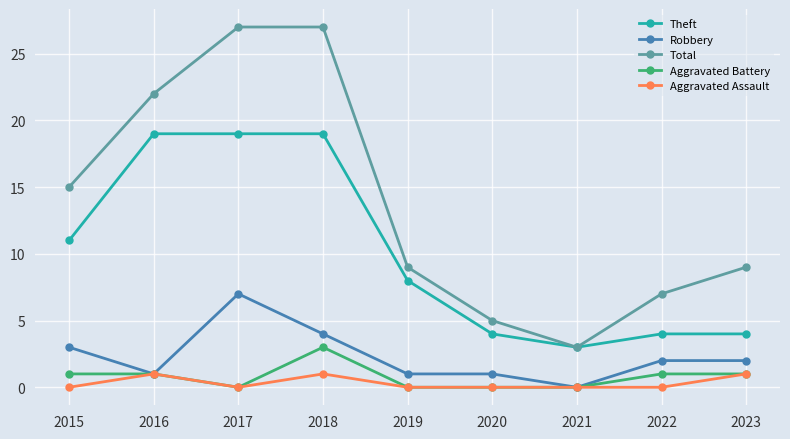

Which series changed the most between 2018 and 2023?

Total